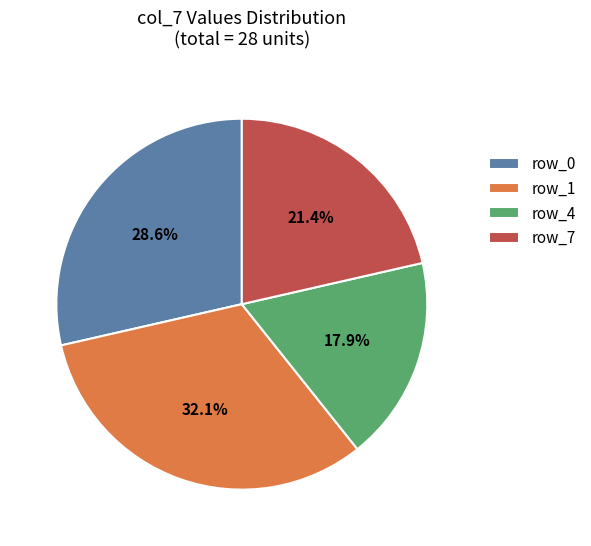

Combined, what portion of the pie is row_0 and row_1?

60.7%